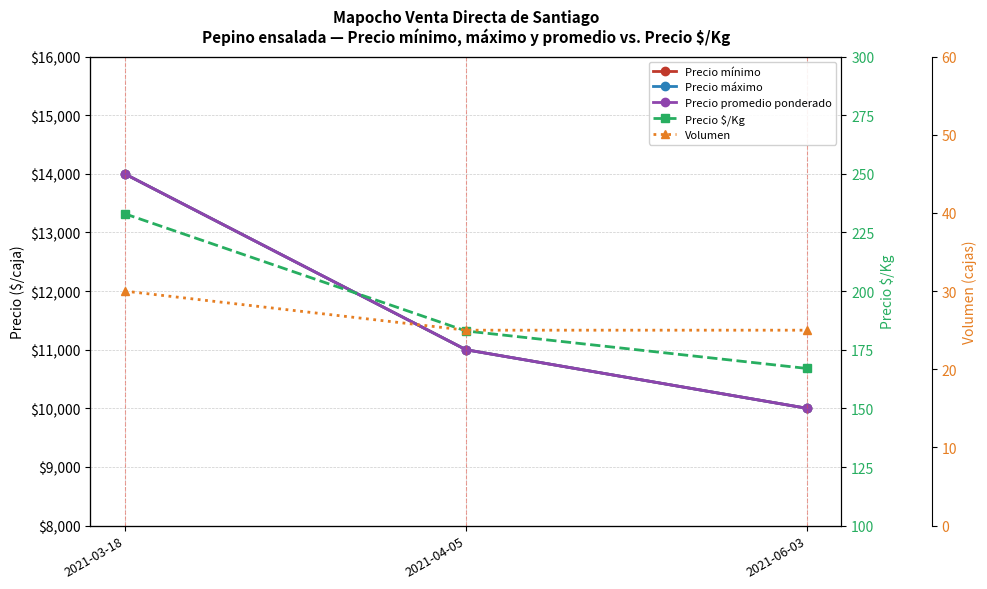

Is it true that Precio mínimo equals 14000 at 2021-03-18?

True